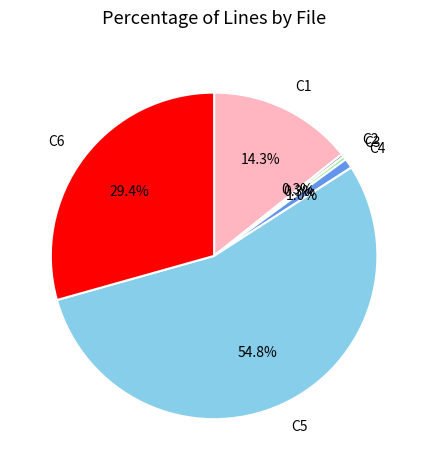

Does any single category account for the majority?

Yes